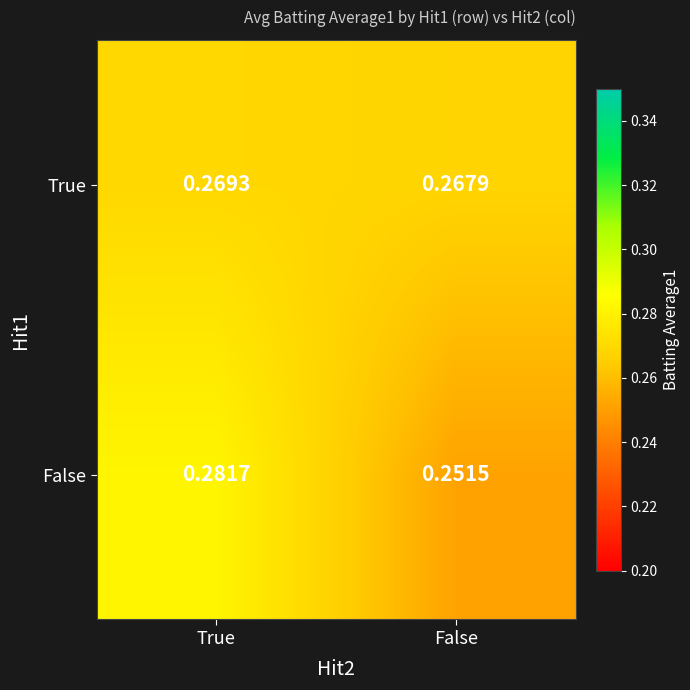

At which label is False closest to 0?

False